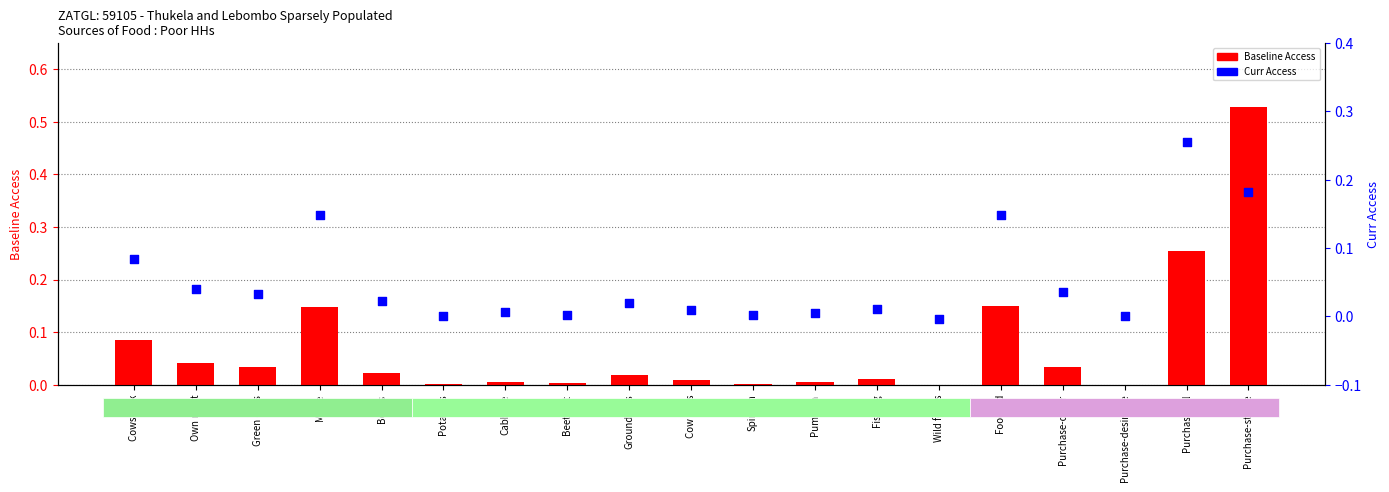

Is the value of Baseline Access at Cabbage greater than the value of Curr Access at Purchase-staple?

No